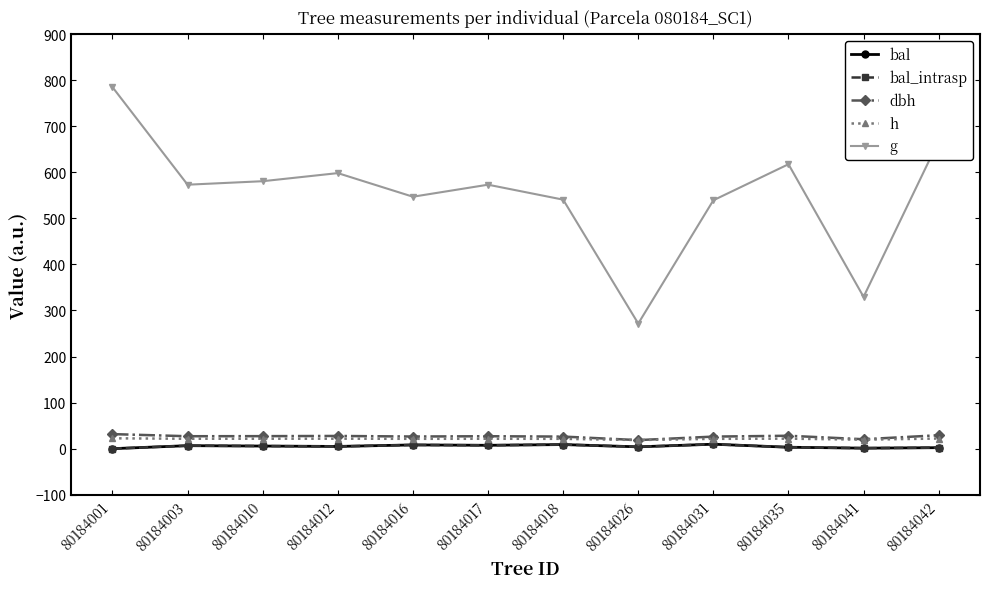

True or false: dbh and bal_intrasp cross at least once.

False